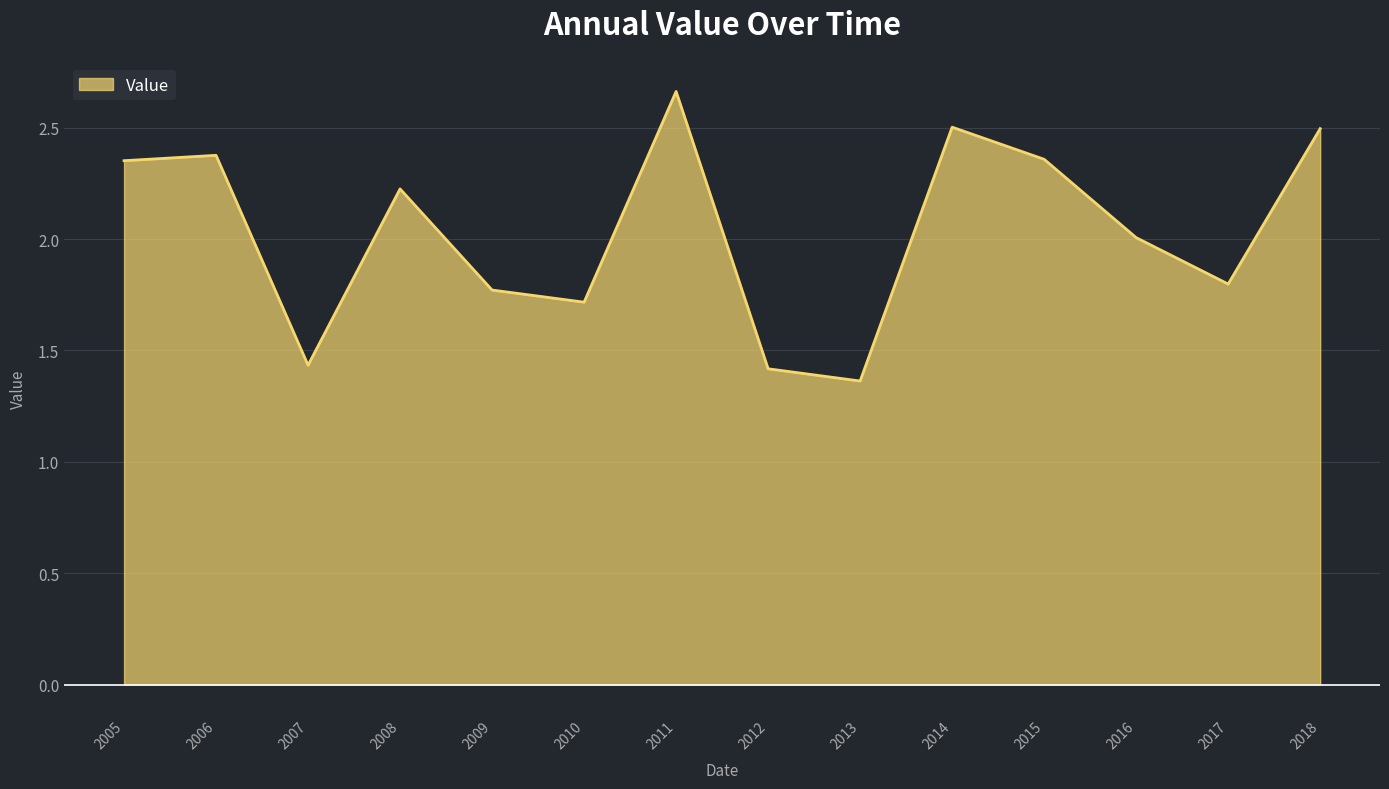

Where is the data nearest to the value 2?

2016